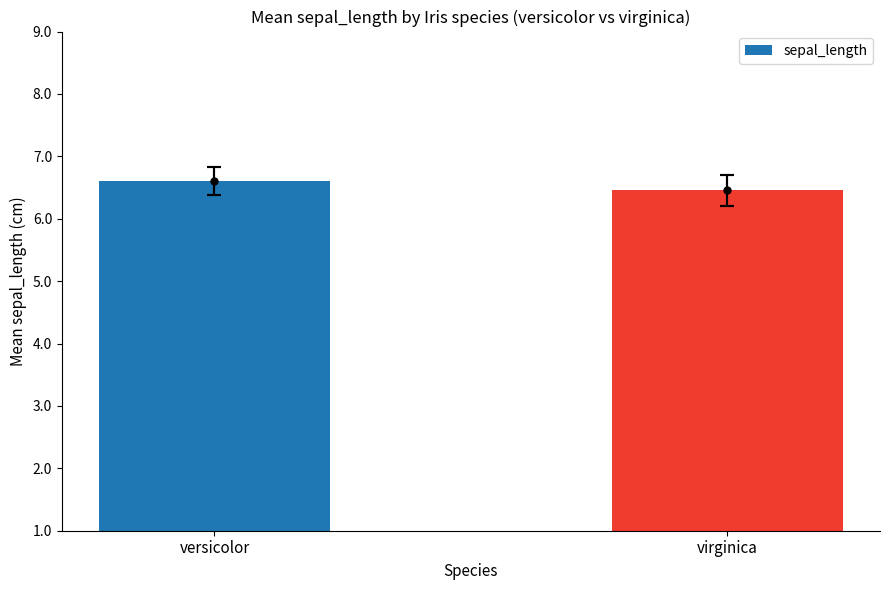

How many bars are there in total?

2